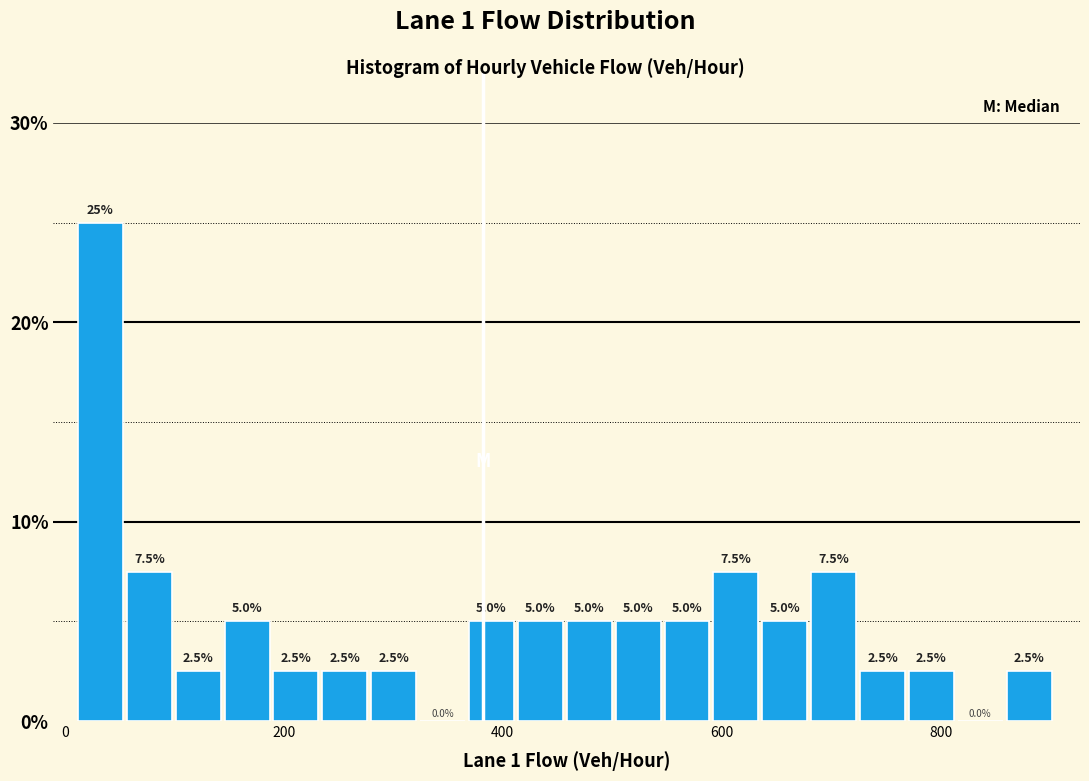

Around what value on the x-axis is the tallest bar? Give the approximate position of its centre, as read against the axis.

40